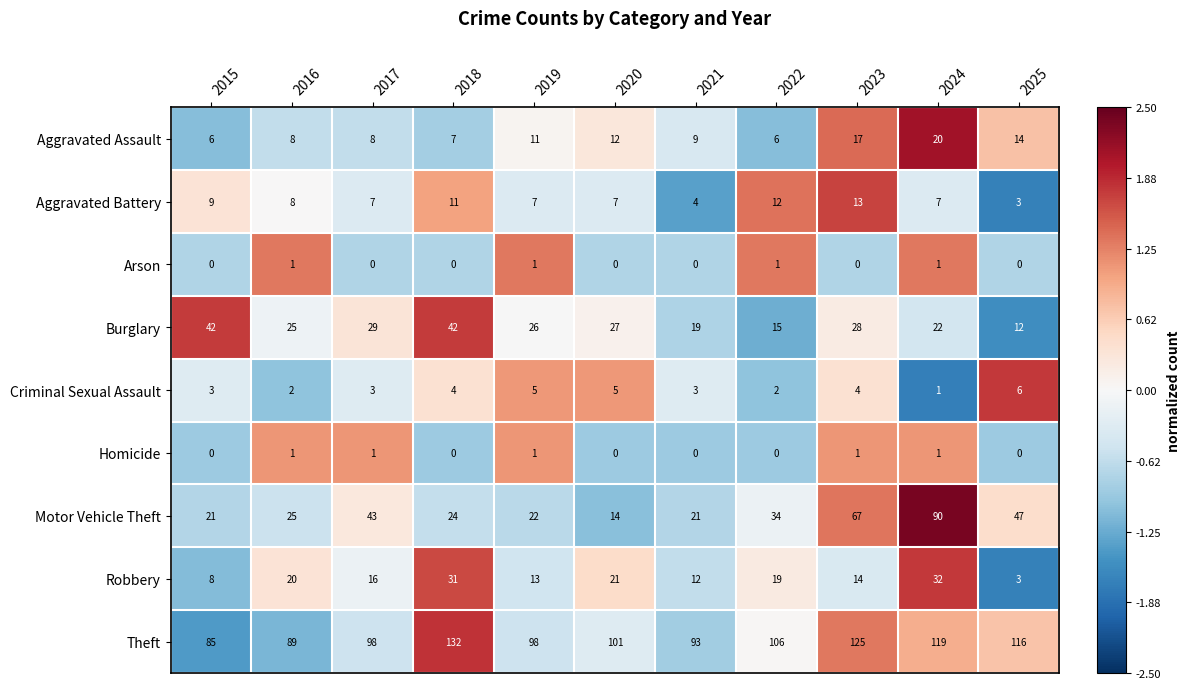

Which category has the highest value across all series?

2018